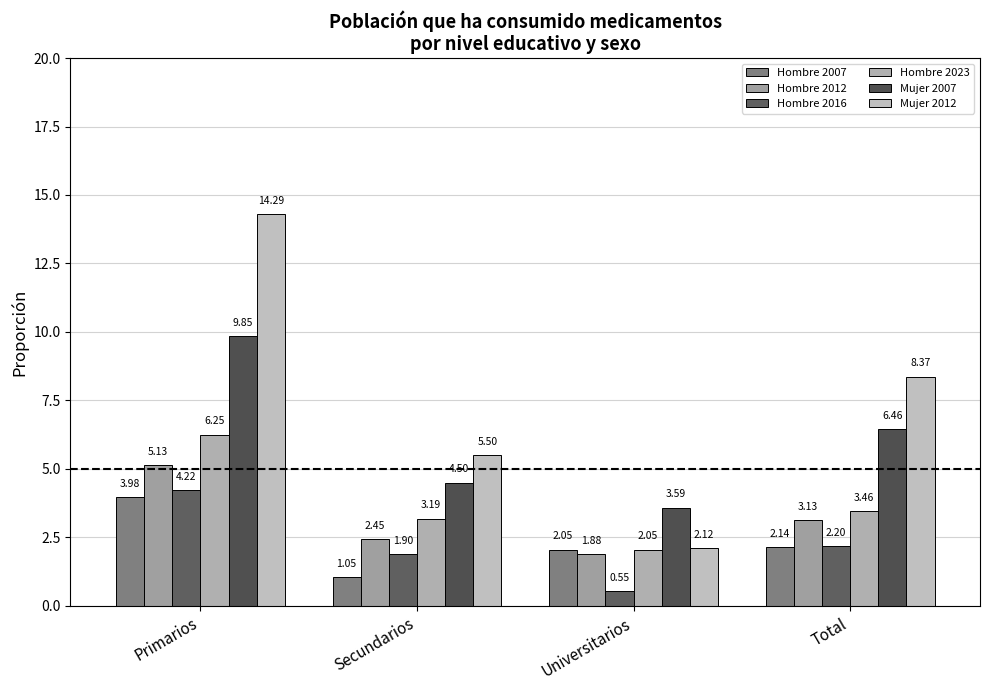

How many data points in Hombre 2007 are less than 2?

1